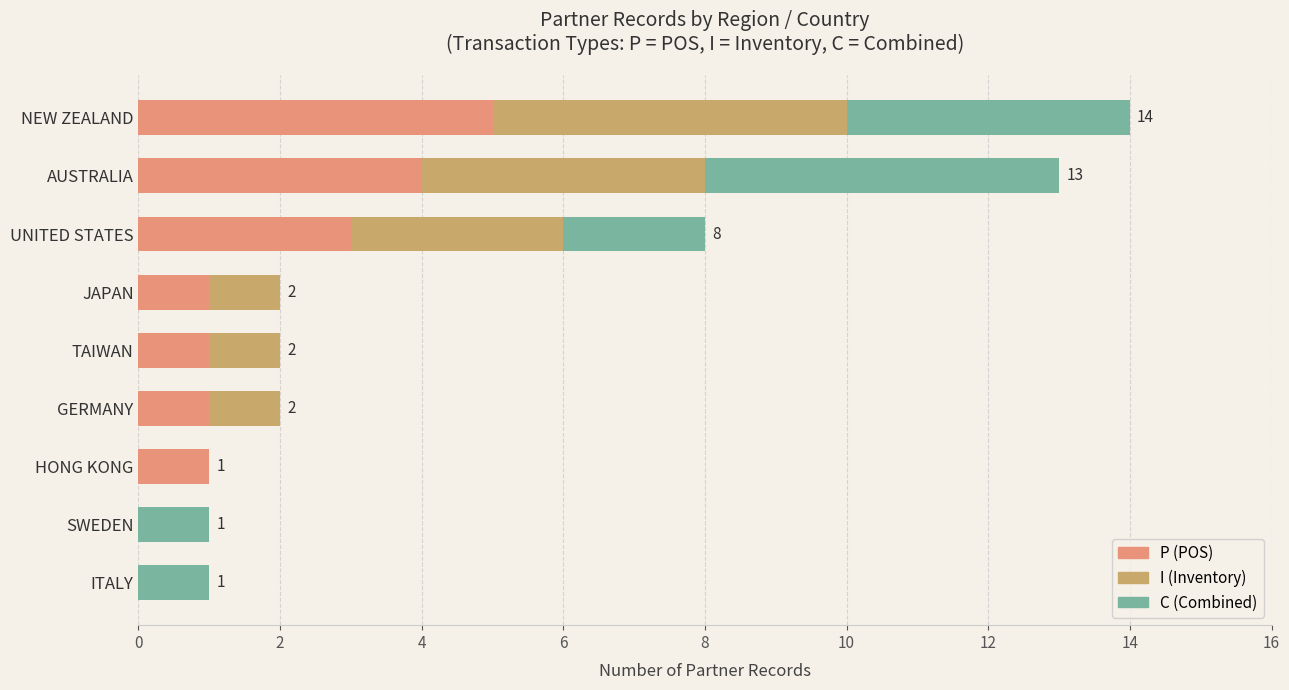

At which category is the sum across all series the highest?

NEW ZEALAND